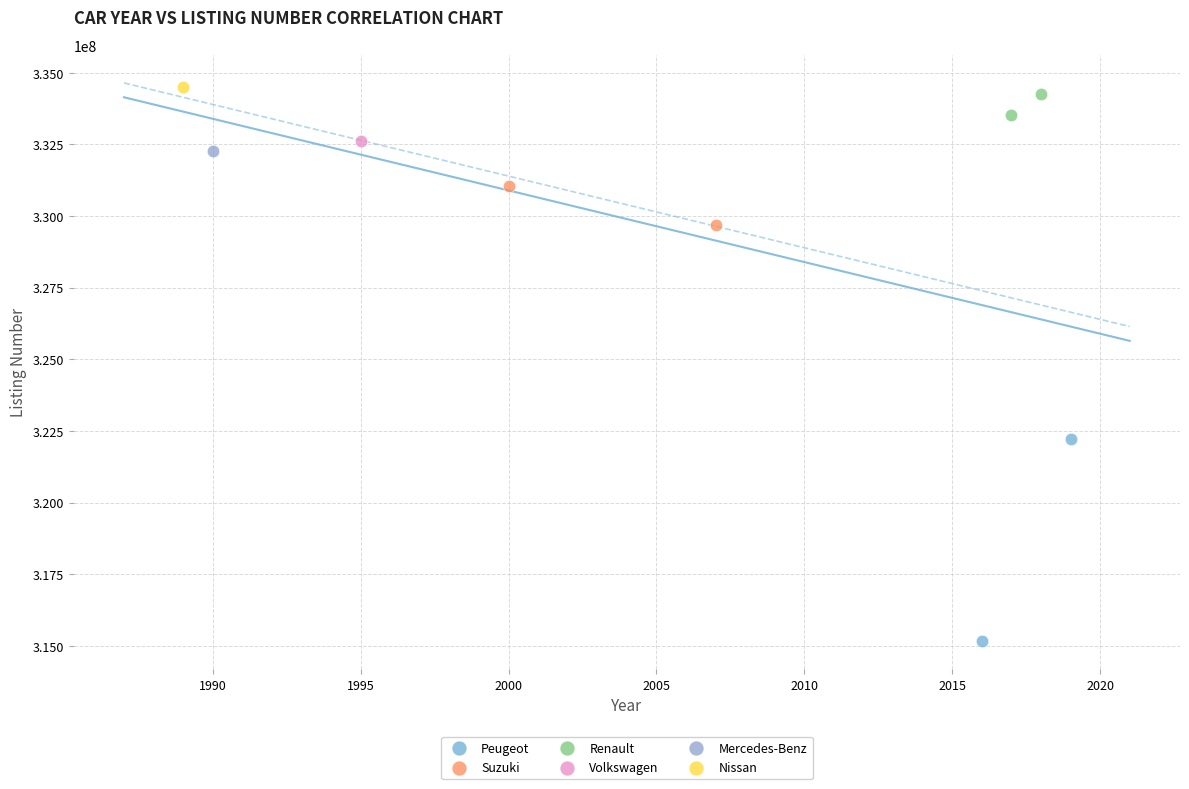

What are all the series names shown in the legend?

Peugeot, Suzuki, Renault, Volkswagen, Mercedes-Benz, Nissan